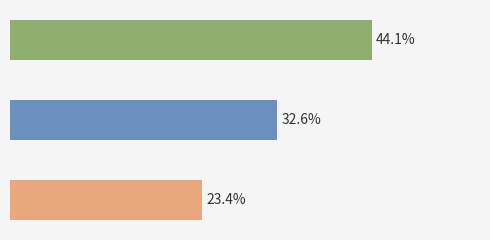

What is the maximum value shown in the chart?

44.1